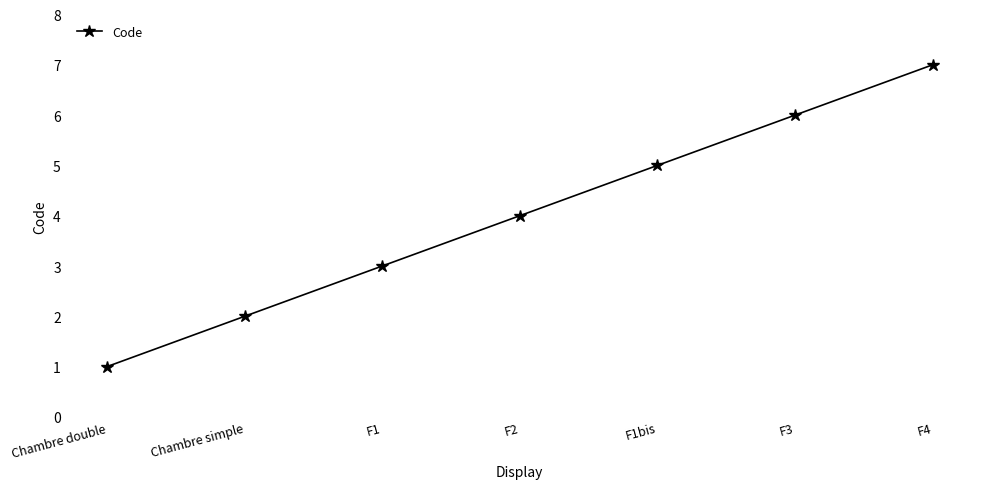

What is the average value?

4